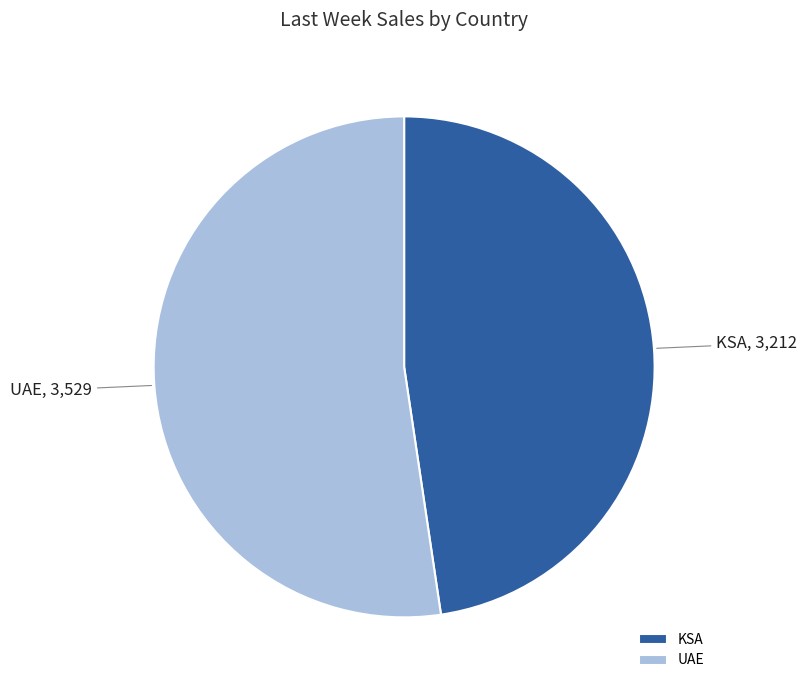

What is the ratio of the value at KSA to the value at UAE?

0.9